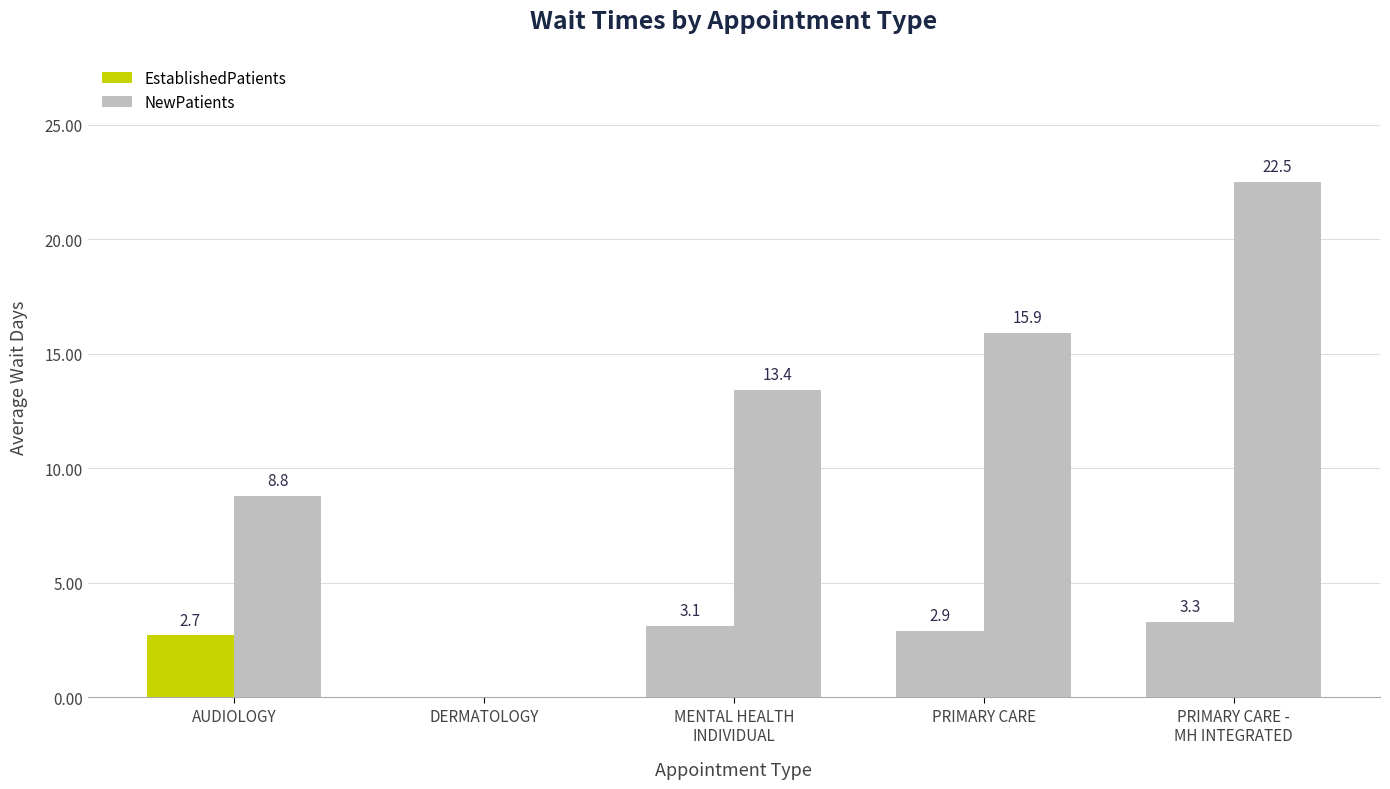

Are the bars horizontal?

No